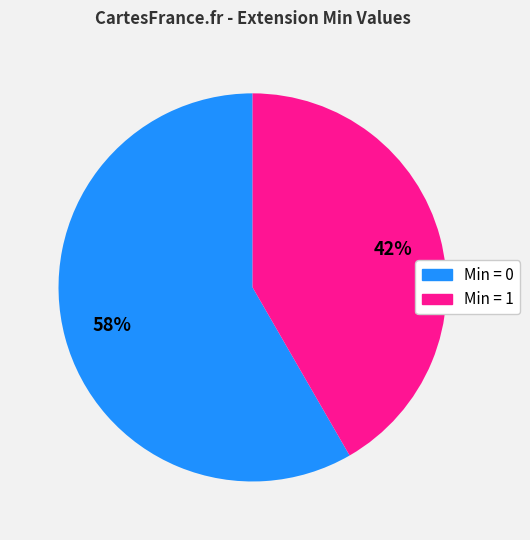

Count the number of slices in the pie.

2